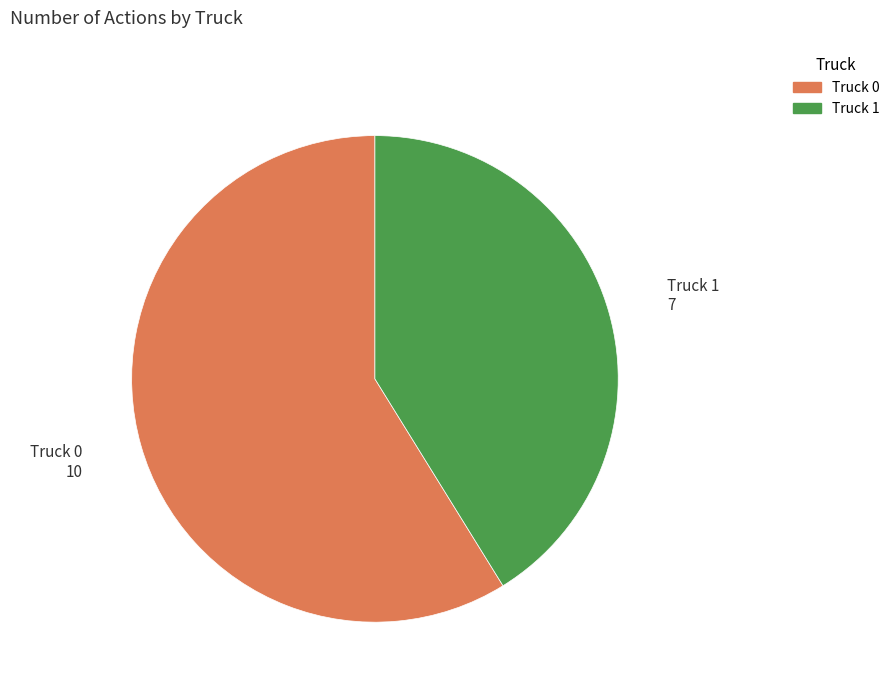

Is it true that Truck 0 is 59% of the pie?

True